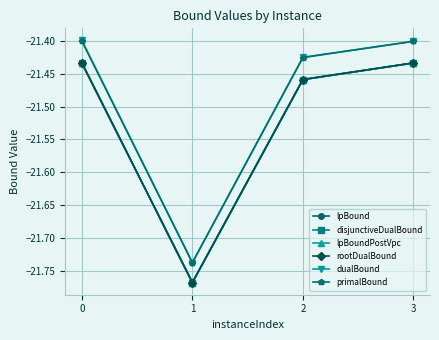

In rootDualBound, how many points are lower than both neighbors (excluding endpoints)?

1